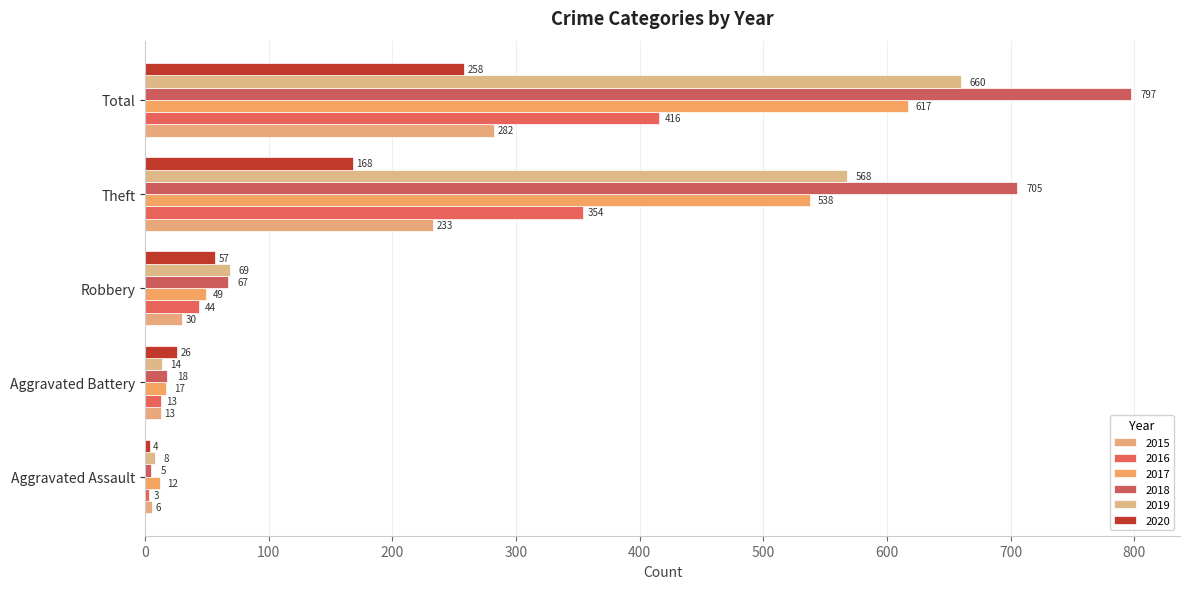

Which category has the lowest value in the 2016 series?

Aggravated Assault